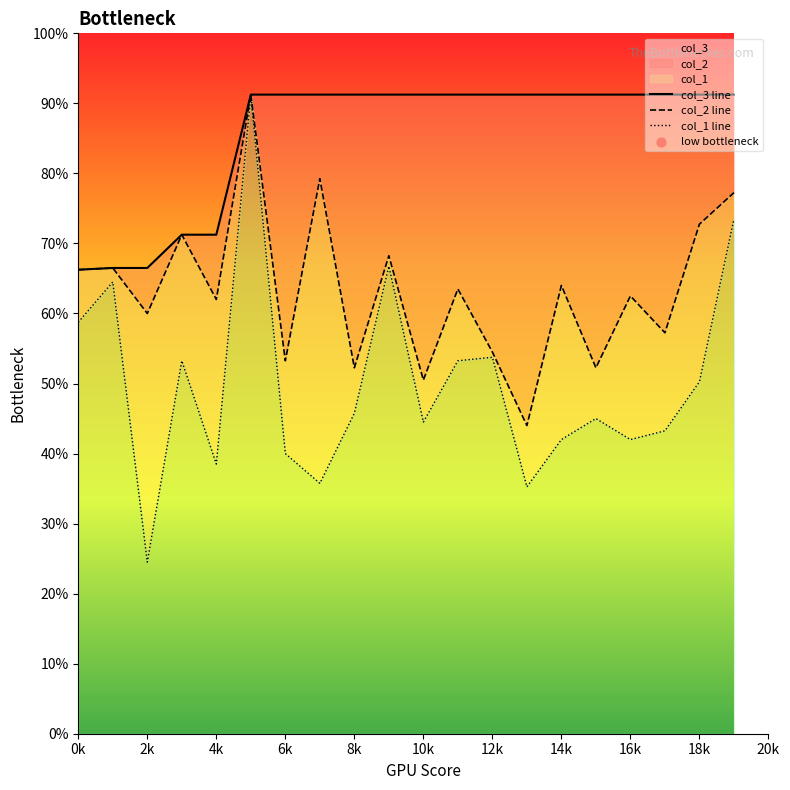

Is it true that col_3 equals 152.0 at 10k?

False